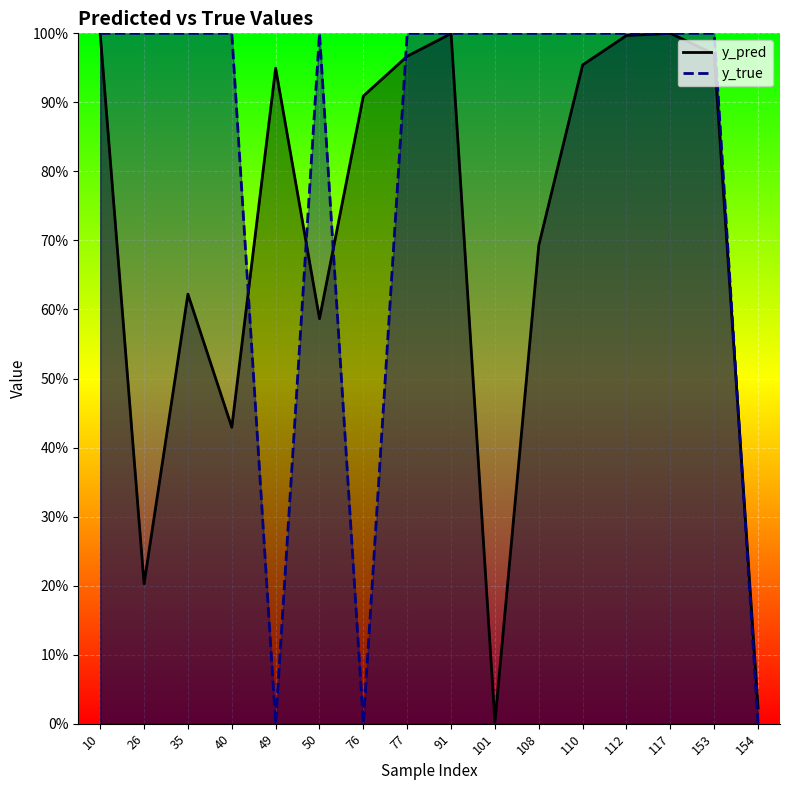

What is the sum of all y_true values?

13.0